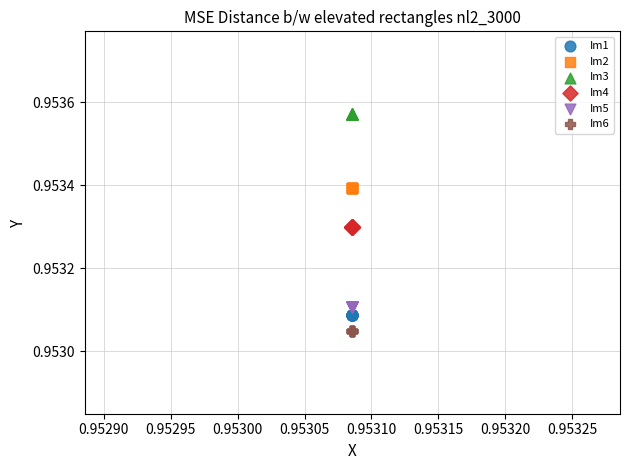

Which series reaches the maximum Y coordinate?

Im3